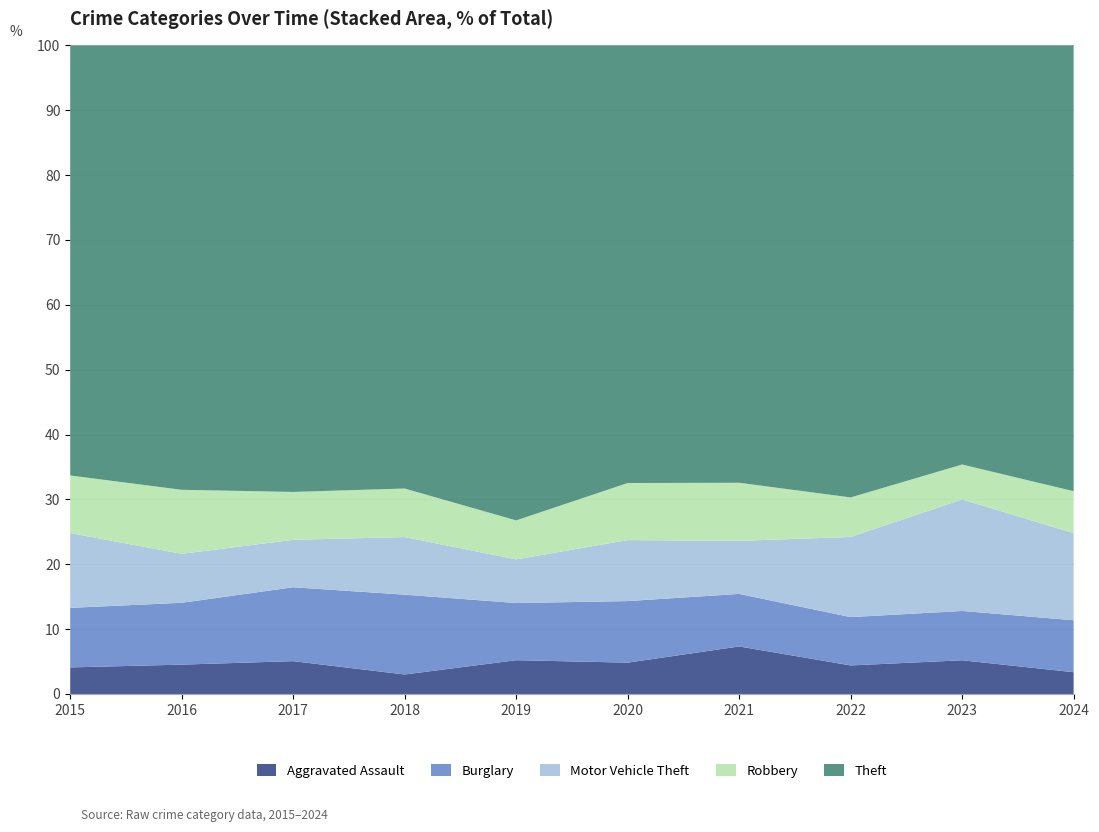

Reading left to right, transcribe all the data shown in this chart.

Aggravated Assault: 2015=54	2016=66	2017=72	2018=43	2019=65	2020=56	2021=86	2022=78	2023=110	2024=13
Burglary: 2015=121	2016=139	2017=162	2018=176	2019=110	2020=110	2021=95	2022=132	2023=161	2024=31
Motor Vehicle Theft: 2015=152	2016=110	2017=104	2018=127	2019=84	2020=109	2021=96	2022=219	2023=364	2024=52
Robbery: 2015=117	2016=144	2017=105	2018=107	2019=75	2020=102	2021=105	2022=108	2023=114	2024=25
Theft: 2015=874	2016=999	2017=979	2018=977	2019=914	2020=782	2021=791	2022=1235	2023=1368	2024=266